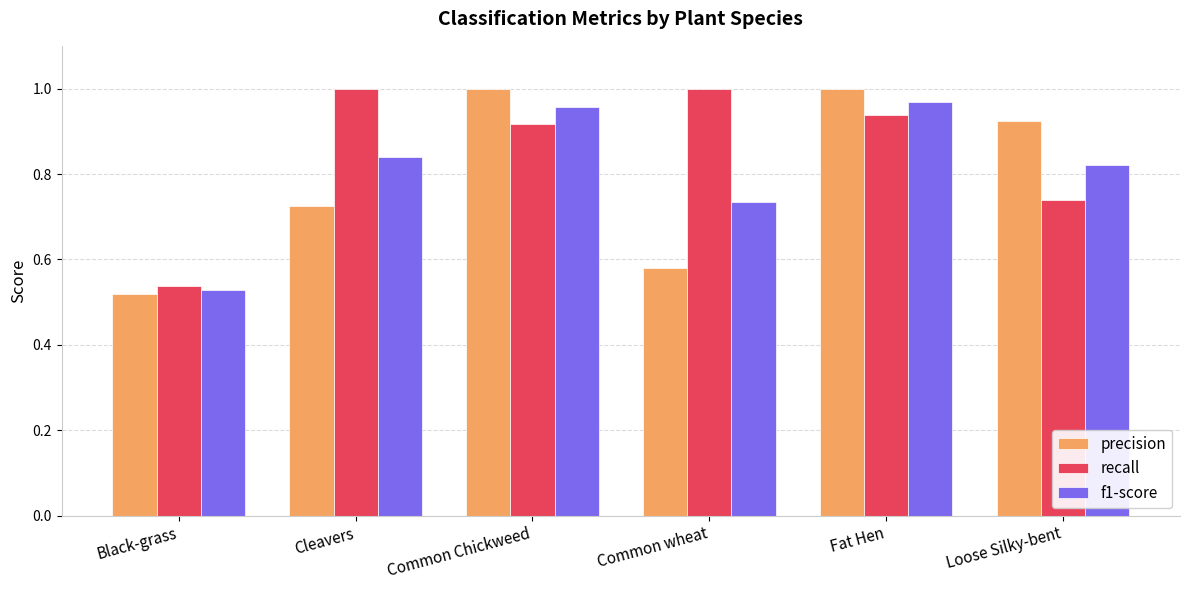

Which series has the largest total across all categories?

recall